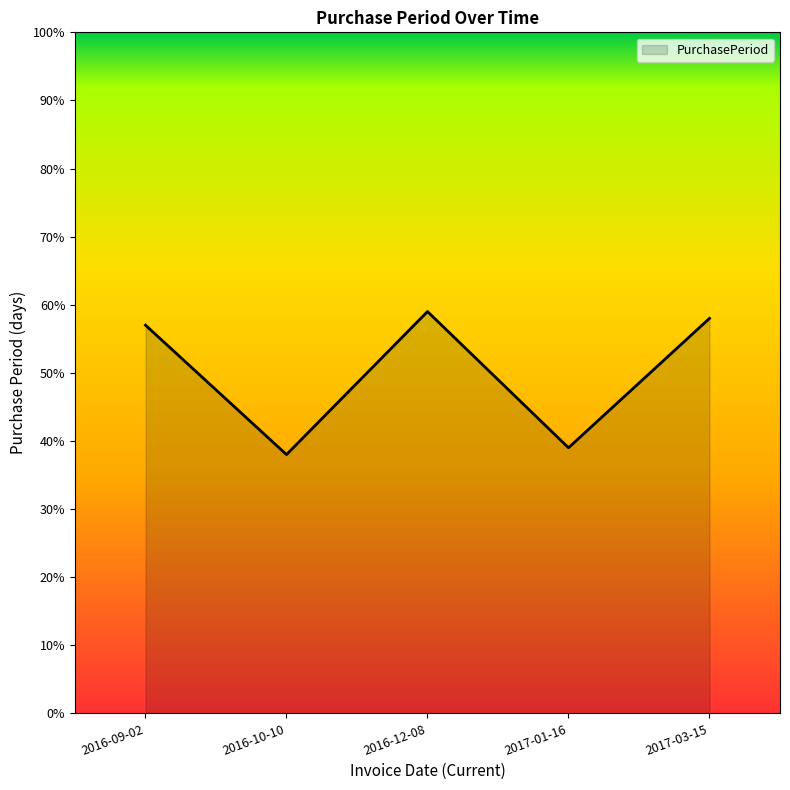

How many series are shown in this chart?

1